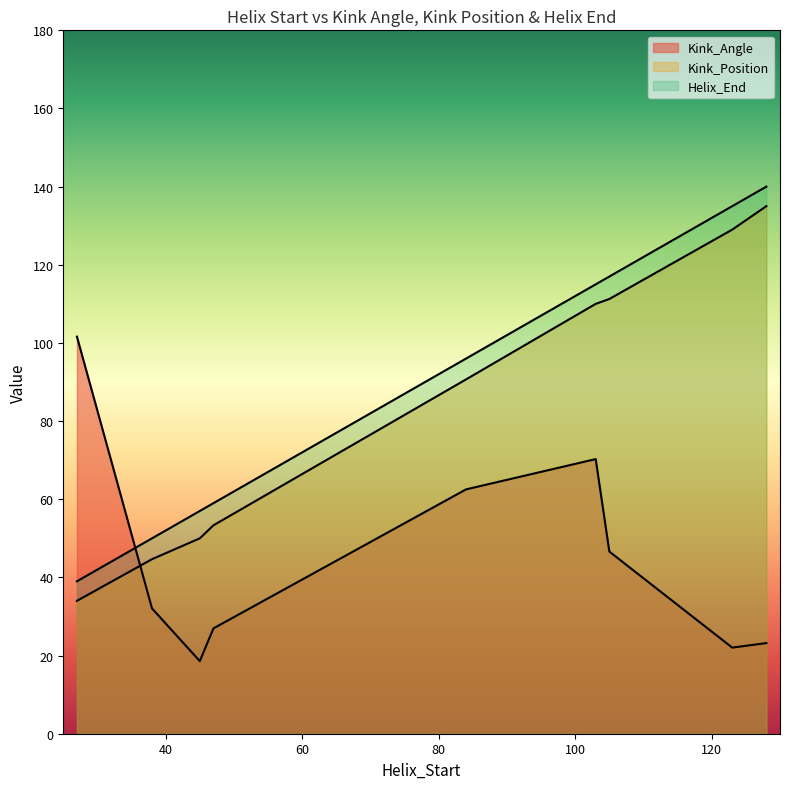

At which category is the sum across all series the highest?

103